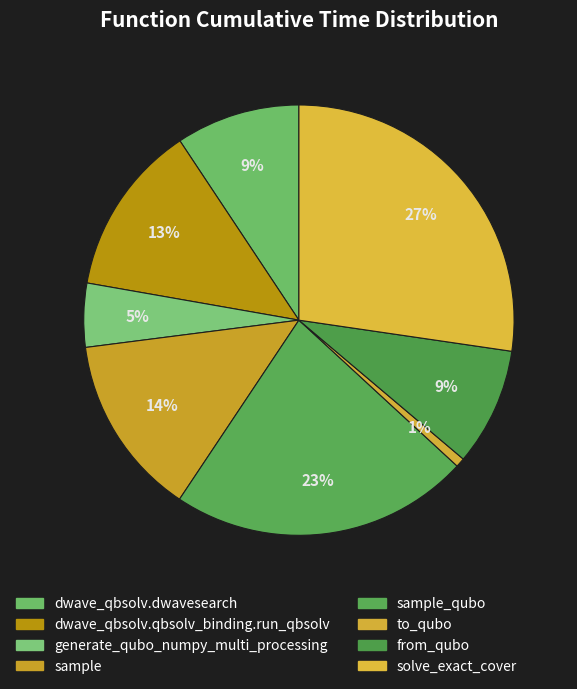

The generate_qubo_numpy_multi_processing slice represents 5% of the pie. True or false?

True